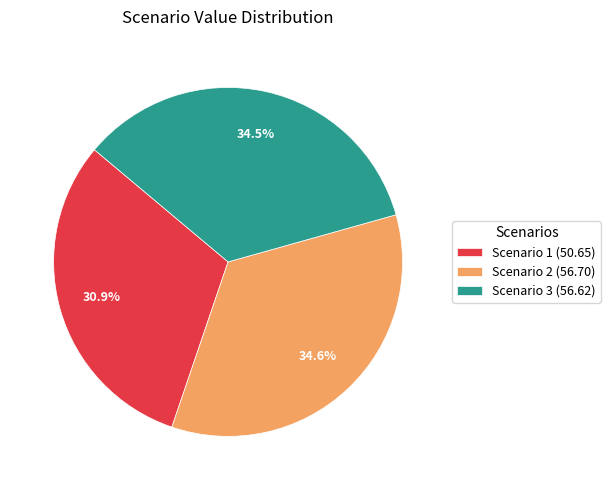

To the nearest percent, what percentage of the pie is Scenario 1?

31%